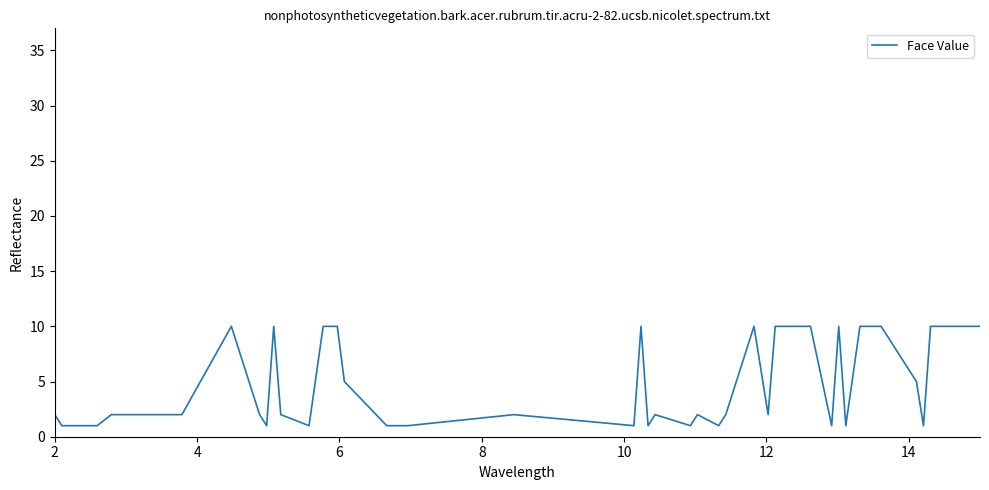

How many values are between 1 and 10?

40